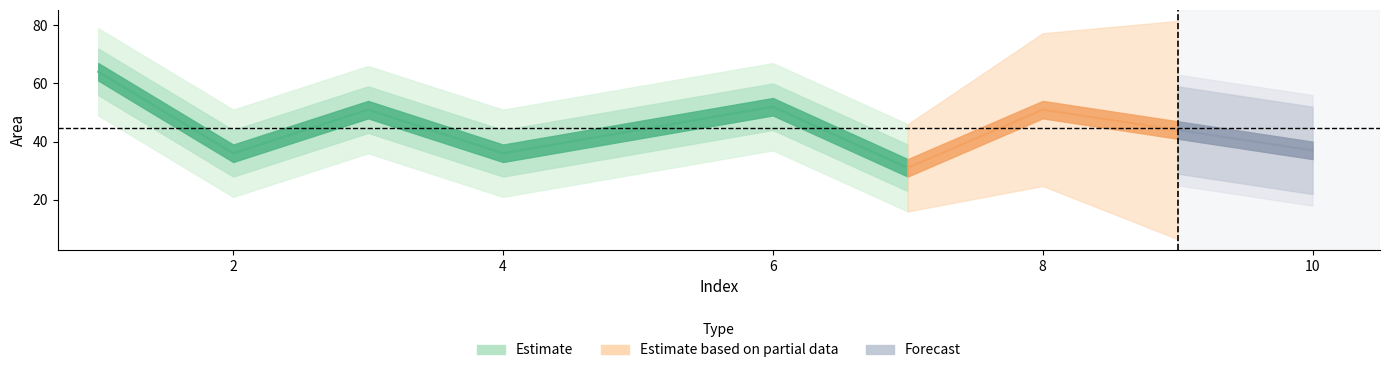

What is the average value?

45